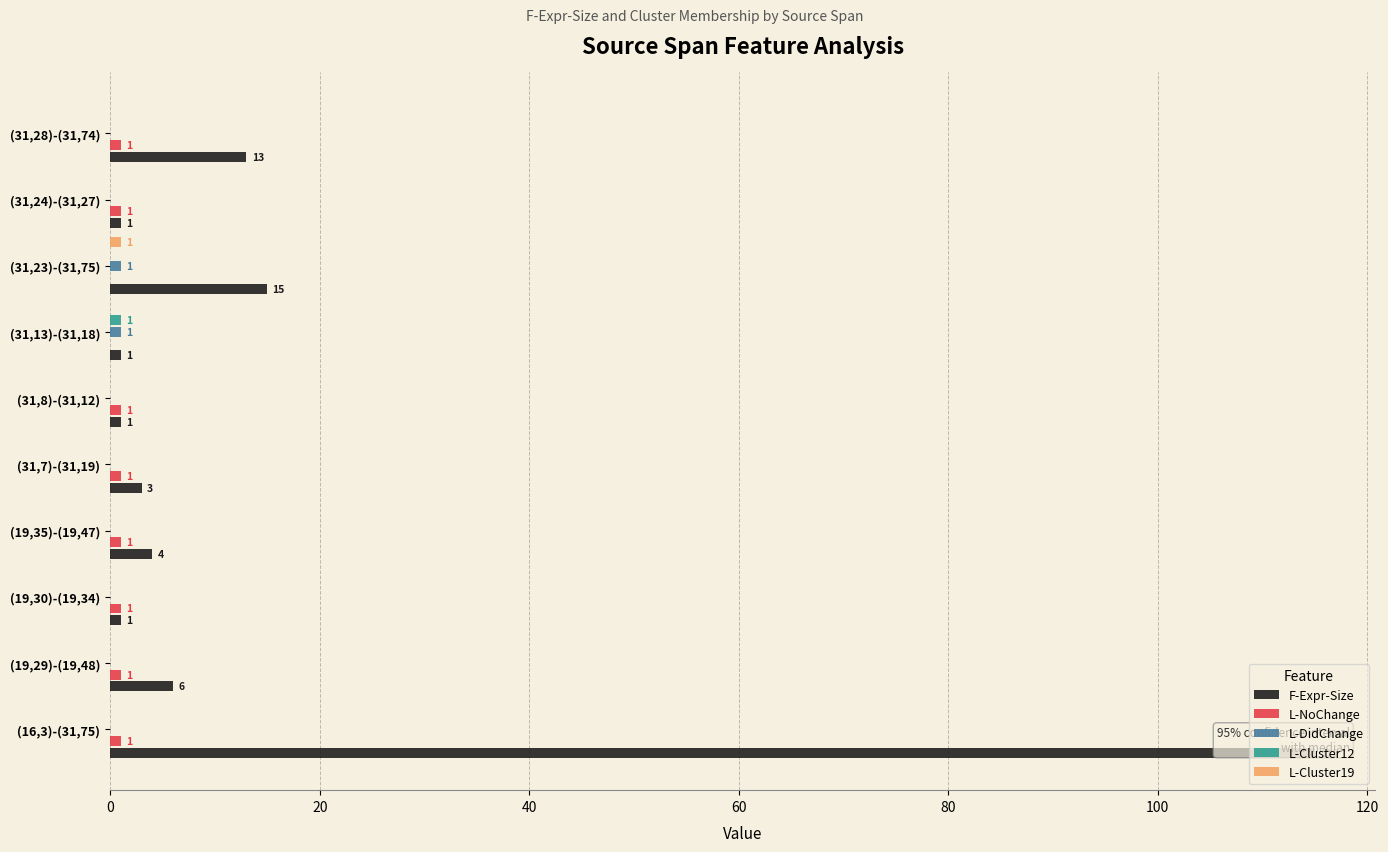

What is the value of the L-NoChange bar at the 5th from the left?

1